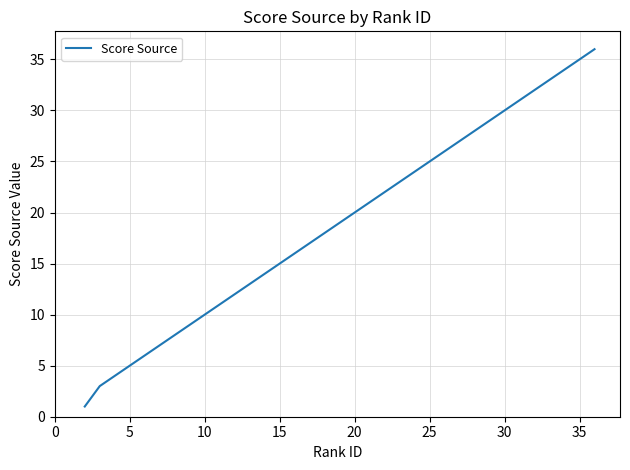

What is the difference between the maximum and minimum values?

35